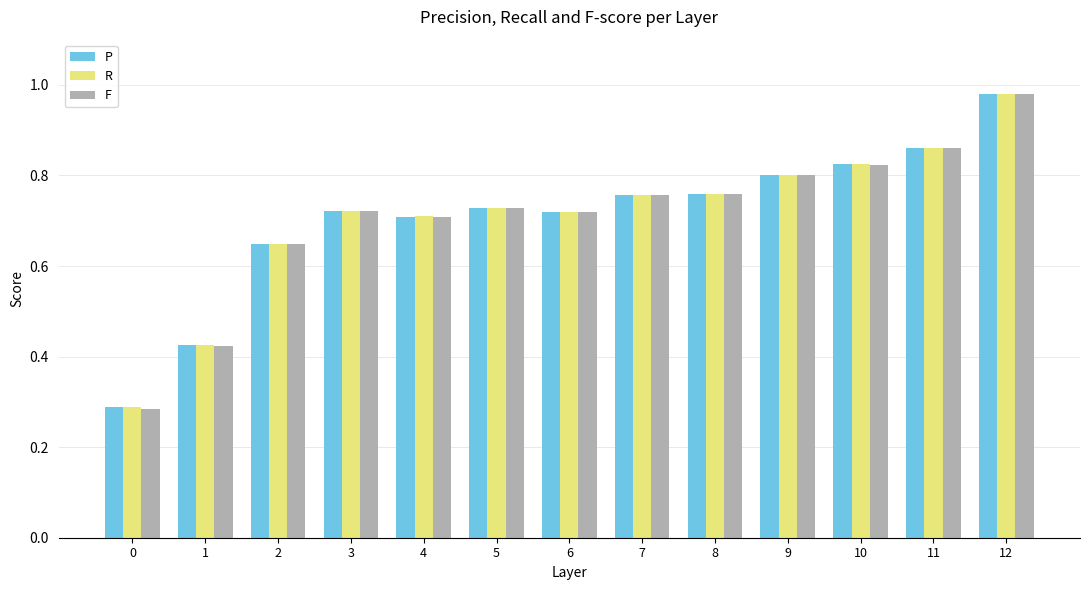

What is the total value across all series at 11?

2.6